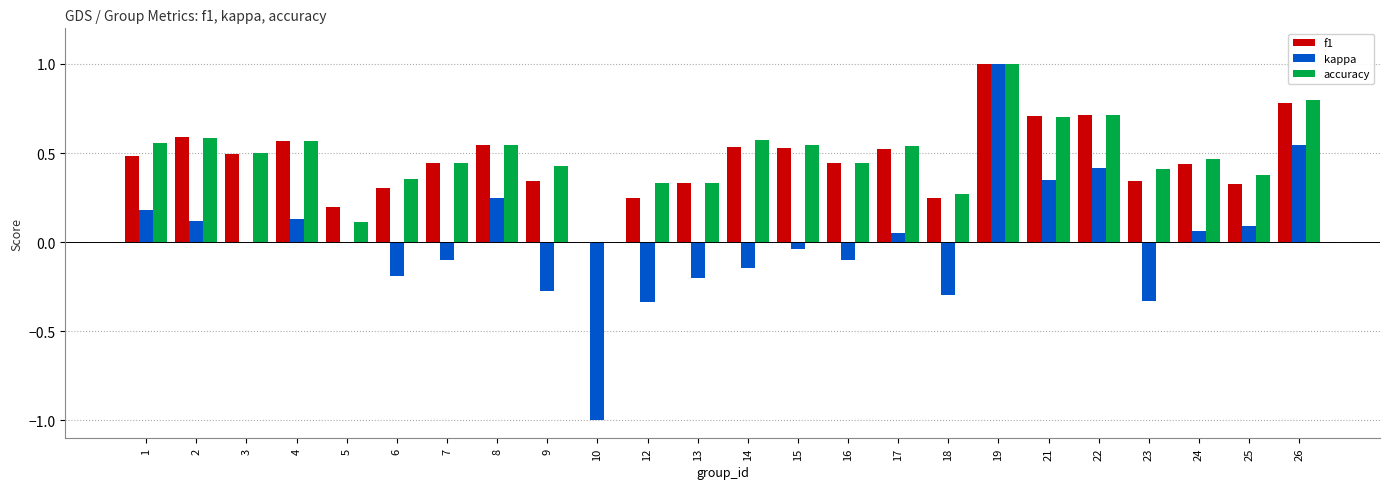

True or false: accuracy has a value of 0.7 at 22.

True